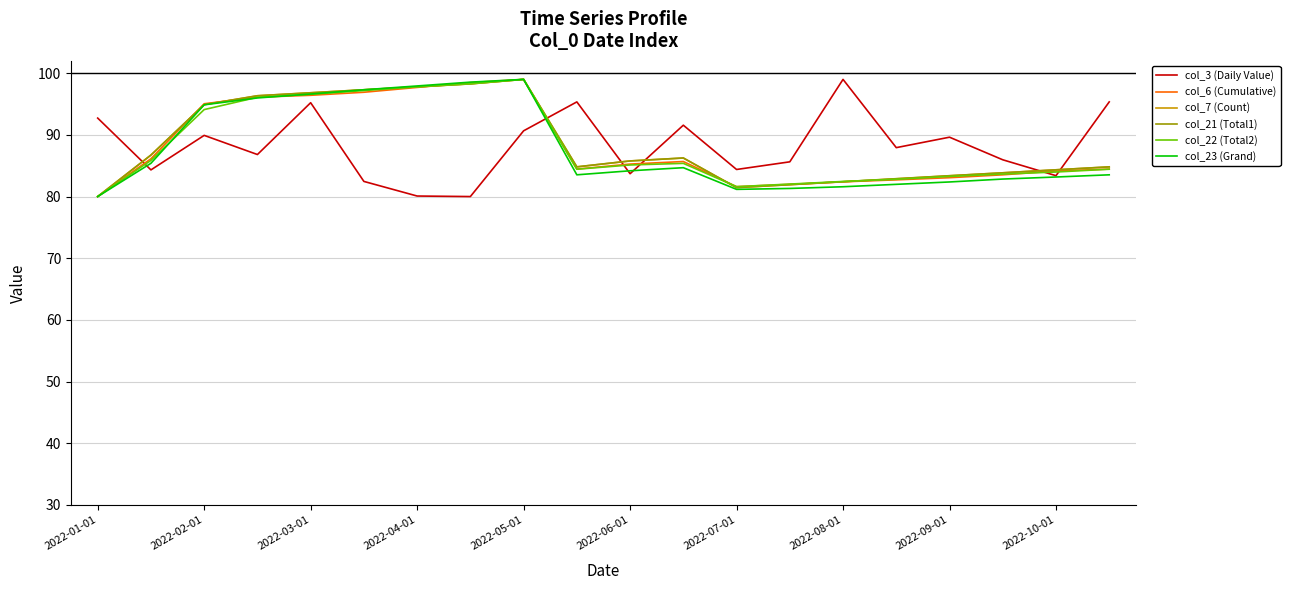

How many lines are shown in the chart?

6